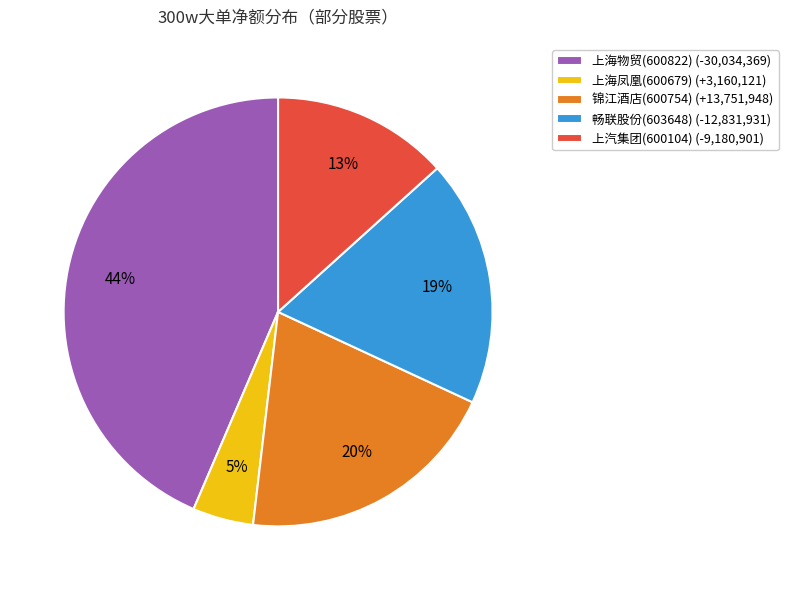

Which slice is the largest?

上海物贸(600822) (-30,034,369)